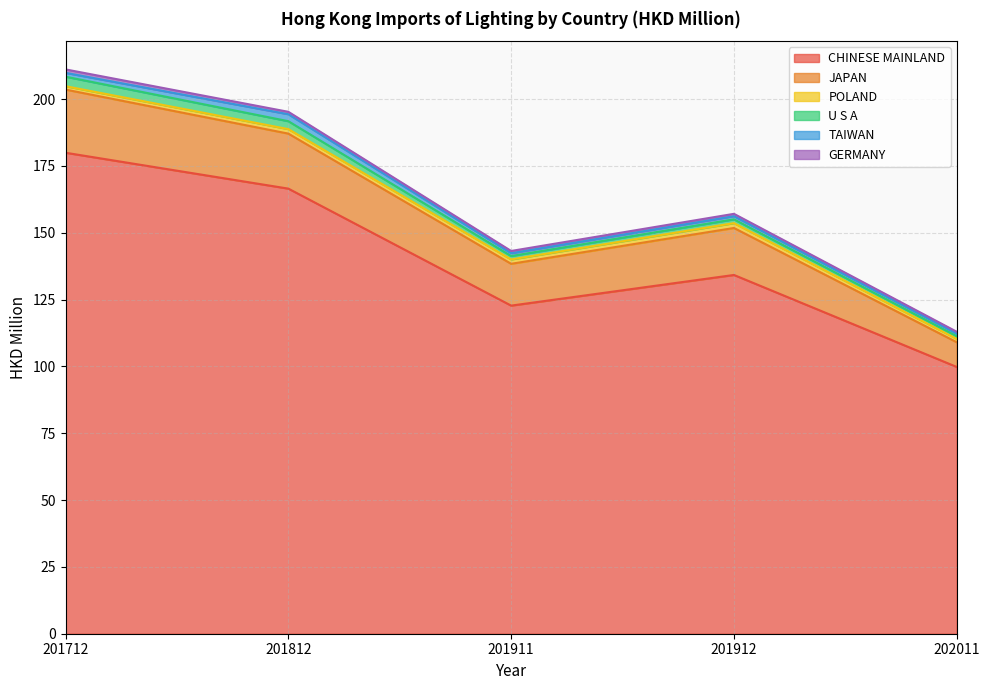

Rank the series at 201712 from highest to lowest value.

CHINESE MAINLAND, JAPAN, U S A, TAIWAN, GERMANY, POLAND